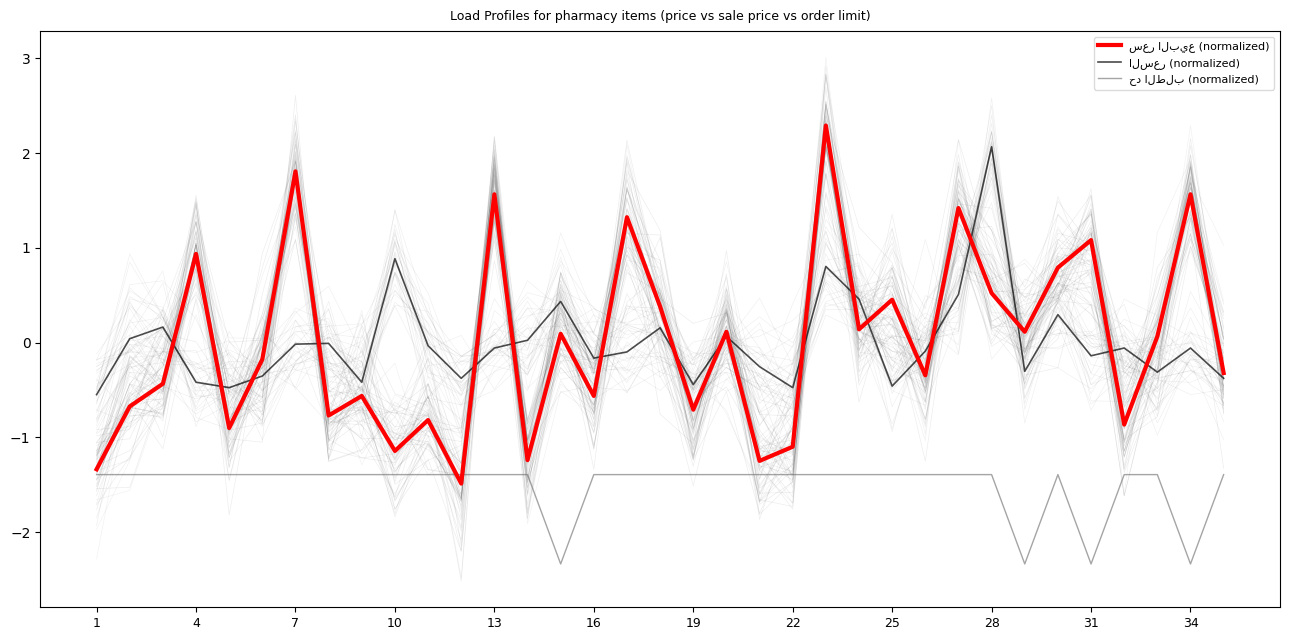

How many intersections are there between سعر البيع (normalized) and السعر (normalized)?

19